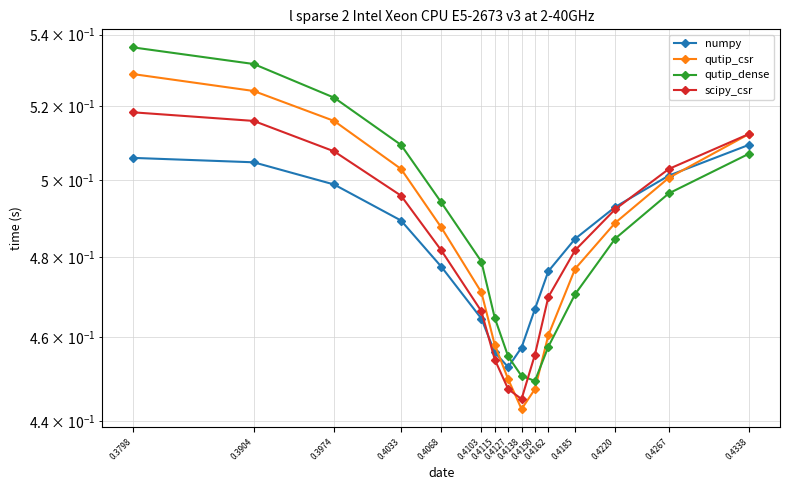

What is the minimum value shown in the chart?

0.4